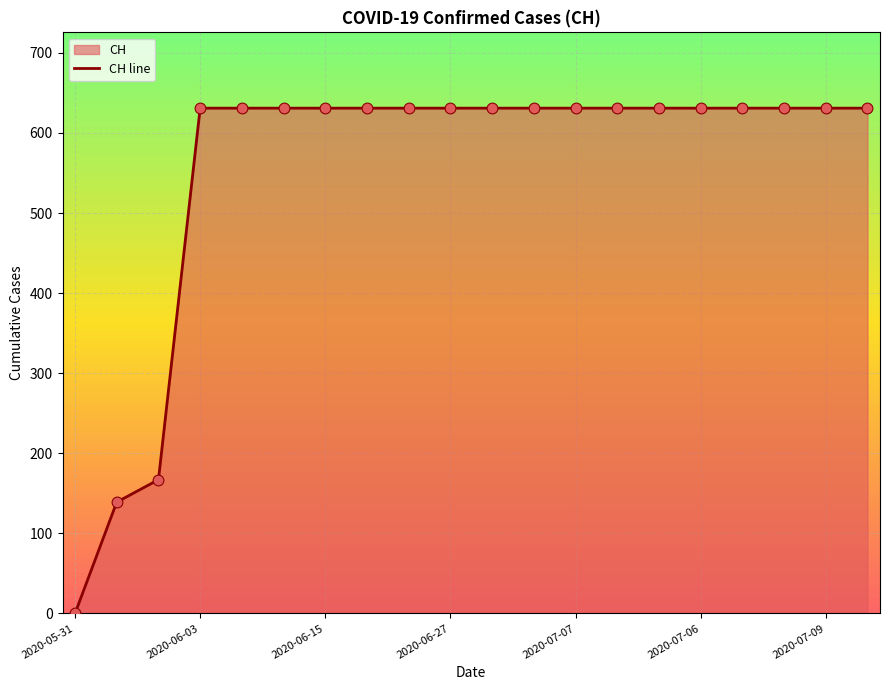

Between 2020-07-02 and 2020-07-04, which is larger?

2020-07-02